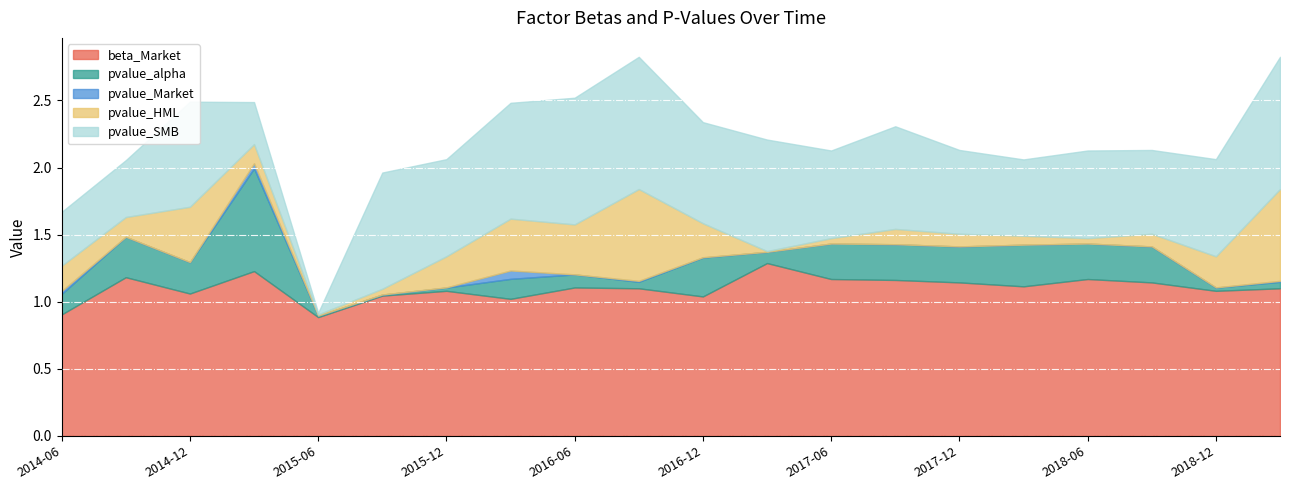

What is the label of the 17th point from the left?

2018-06-30